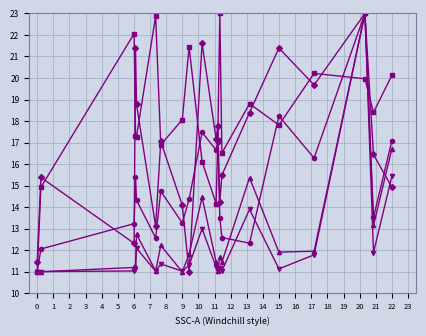

What is the minimum value shown in the chart?

11.0